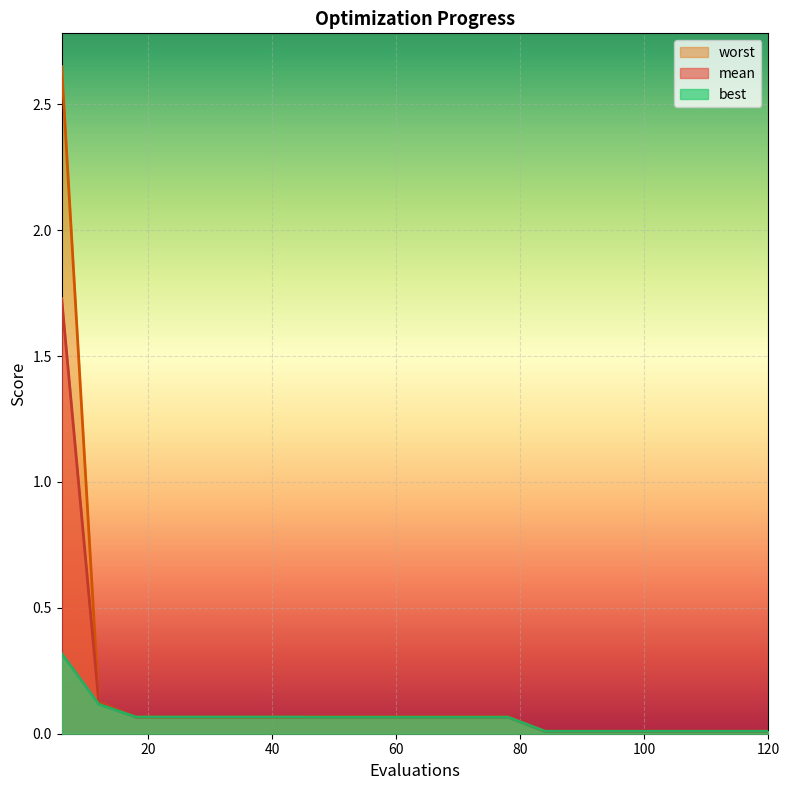

What is the sum of all worst values?

3.6